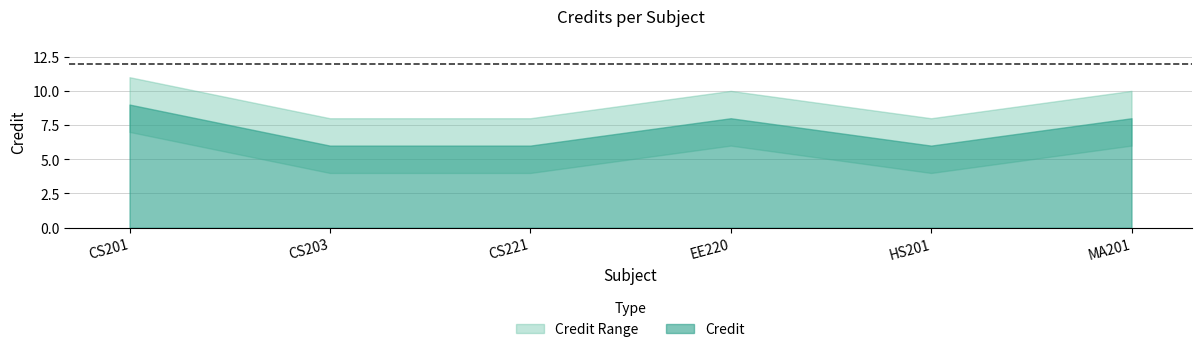

True or false: Credit_upper and Credit intersect in this chart.

False